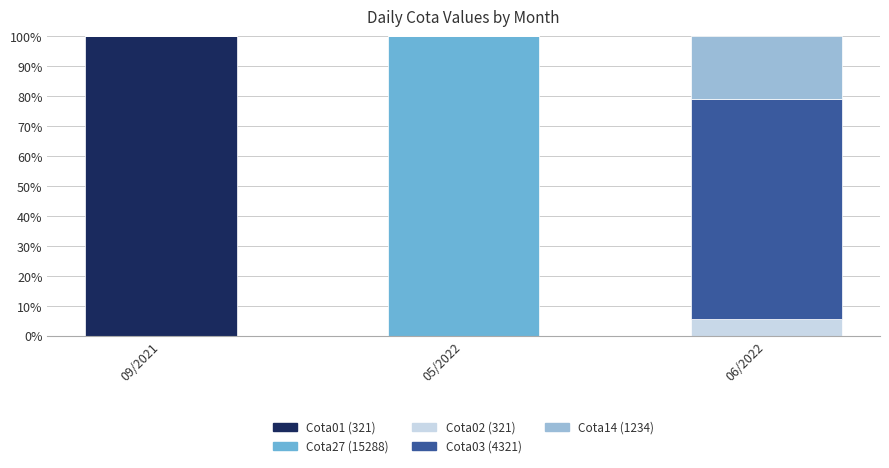

What is the highest value of the Cota01 (321) series?

100.0